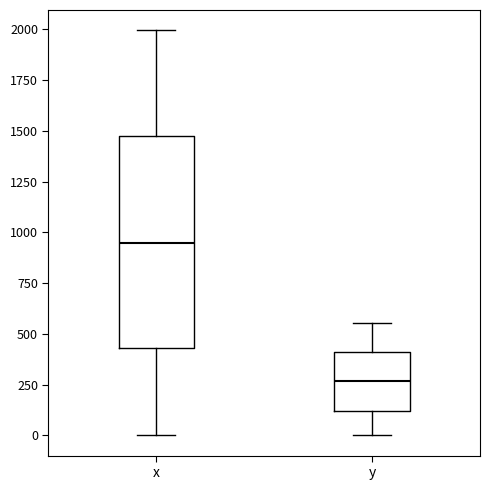

Which box is the tallest, from its lower edge to its upper edge?

x